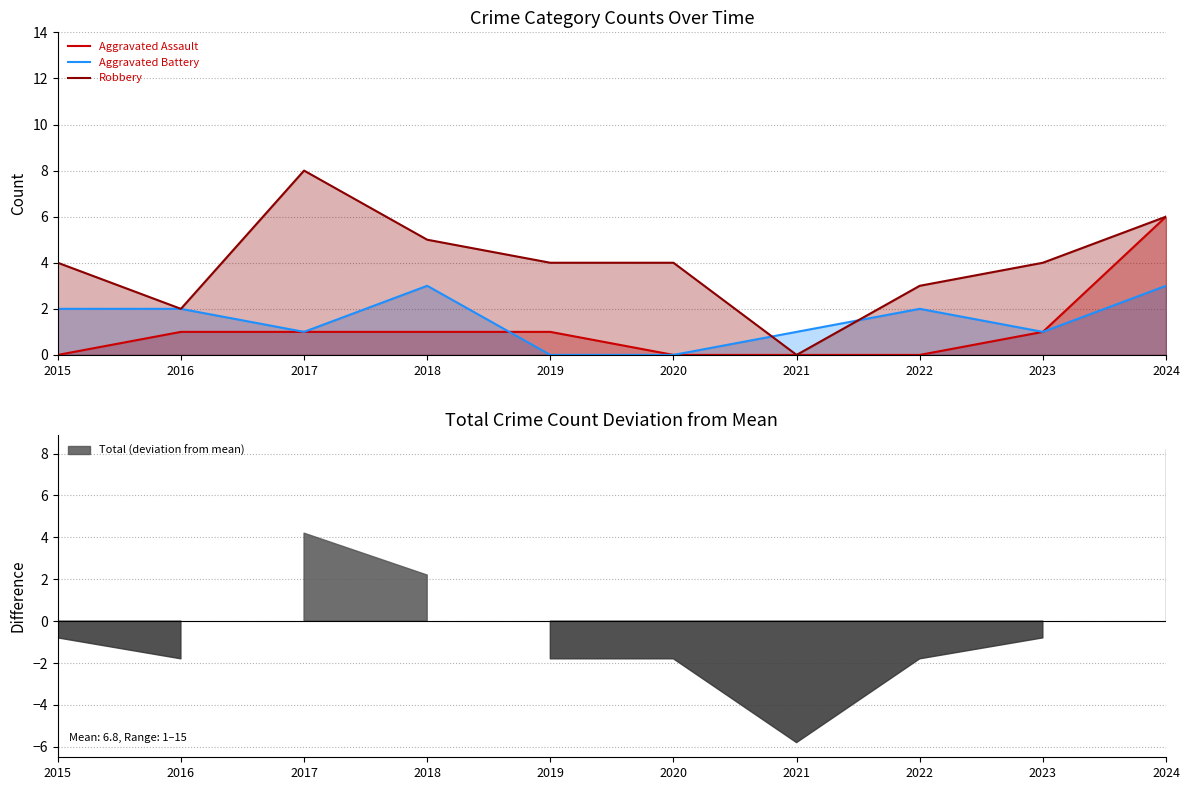

The value of Robbery at 2019 is 4. True or false?

True